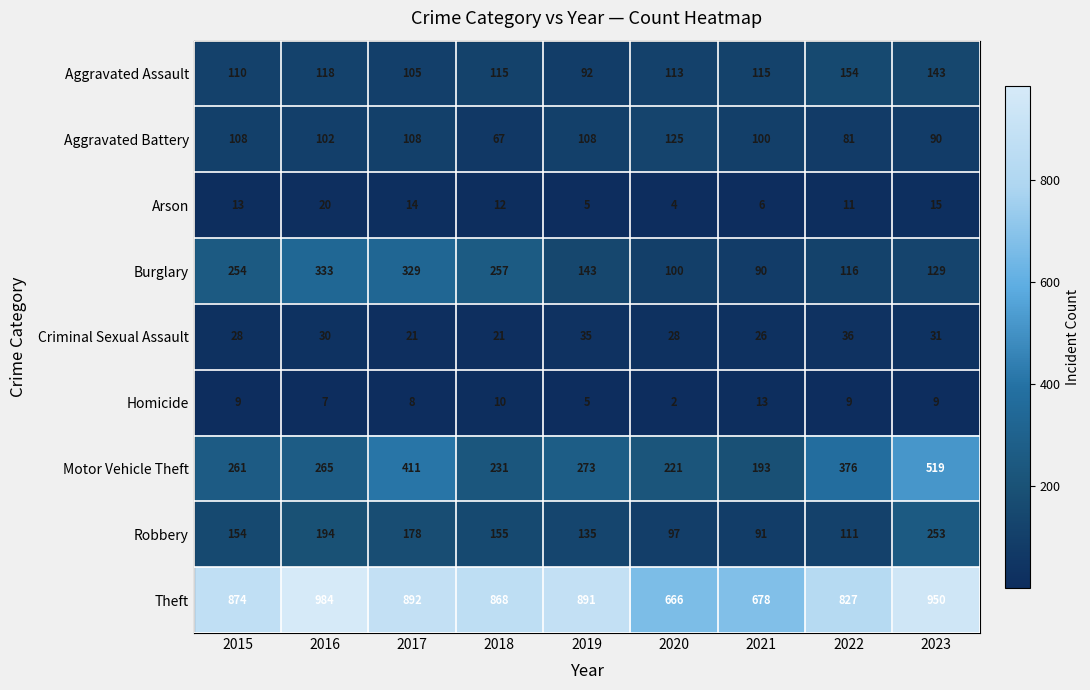

Which category has the lowest value across all series?

2020